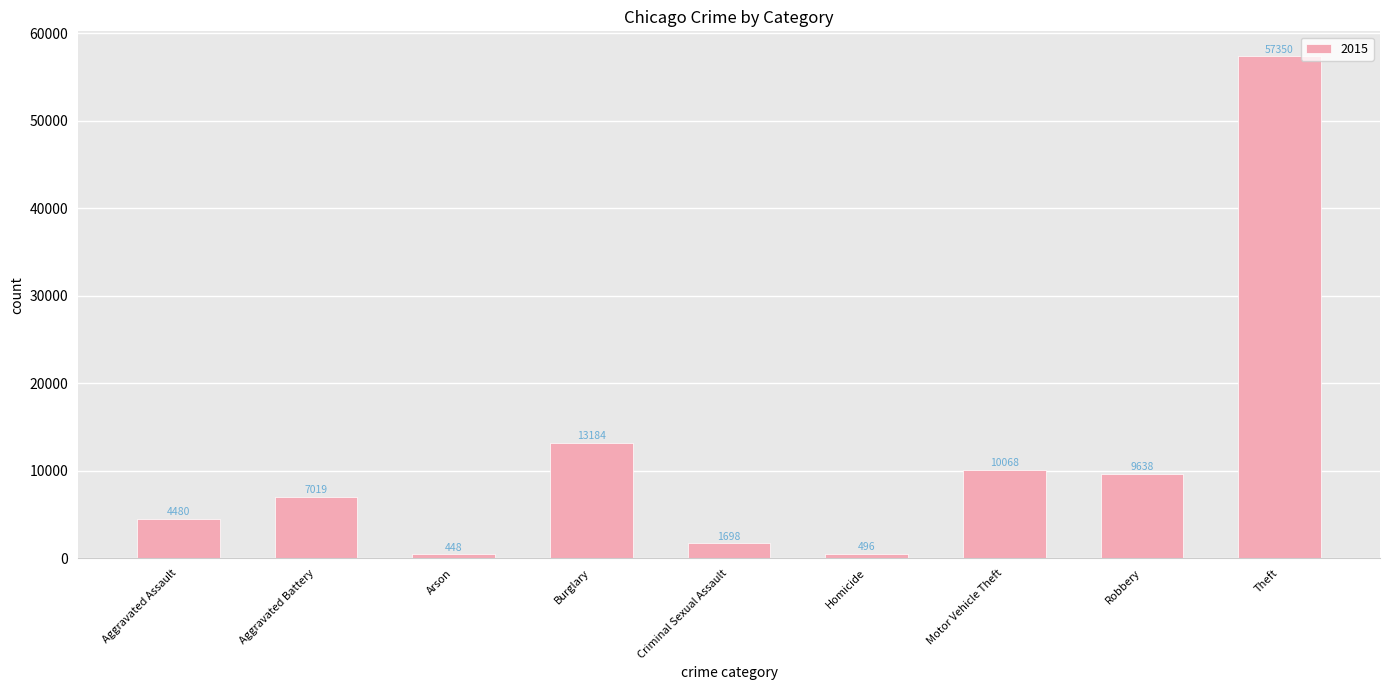

Where is the data nearest to the value 28899?

Burglary